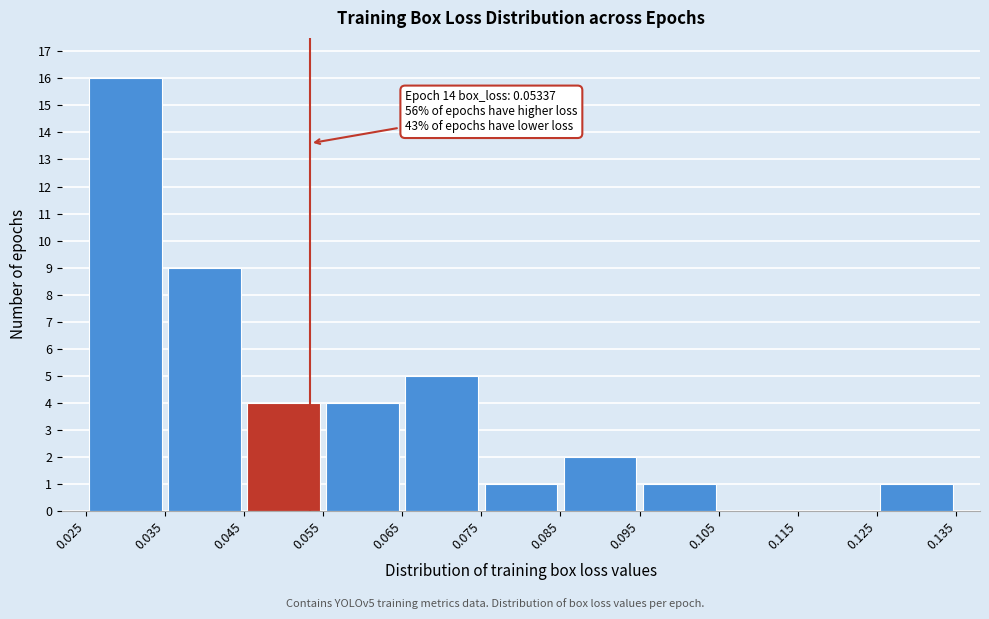

Over which range of the x-axis is the bar tallest?

0.025 to 0.035